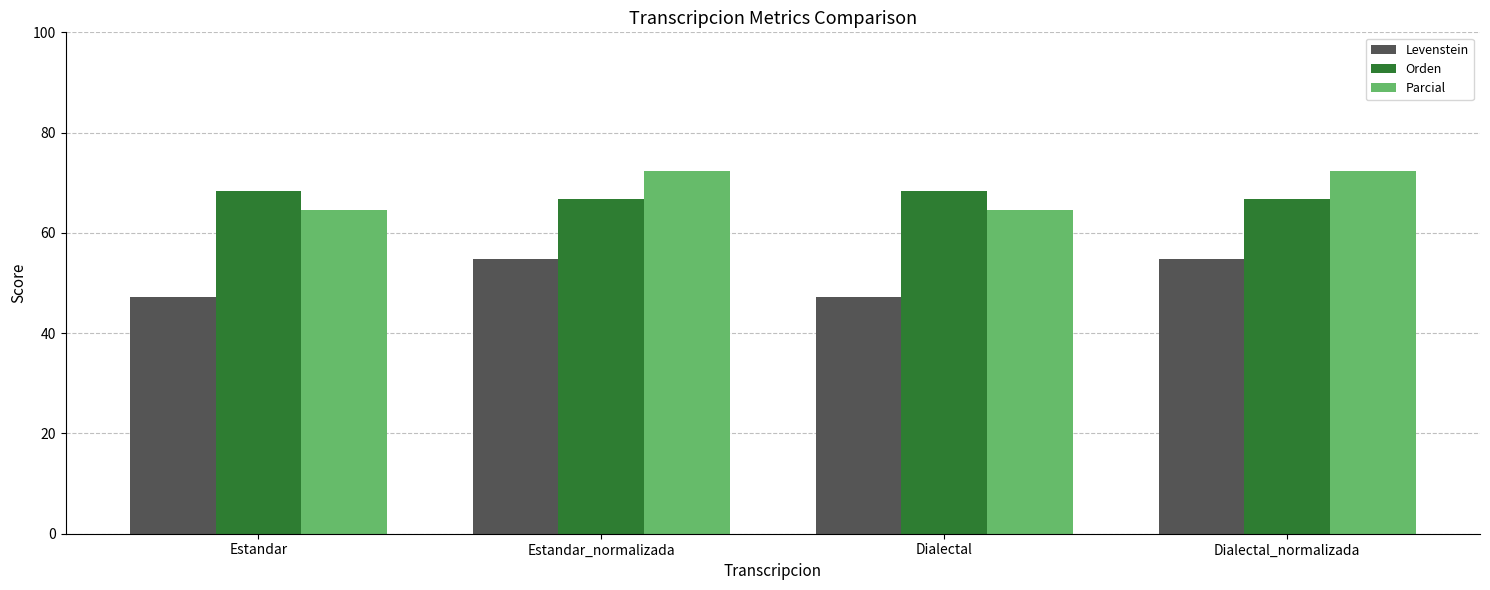

What is the spread (max minus min) of values at Dialectal_normalizada?

17.5